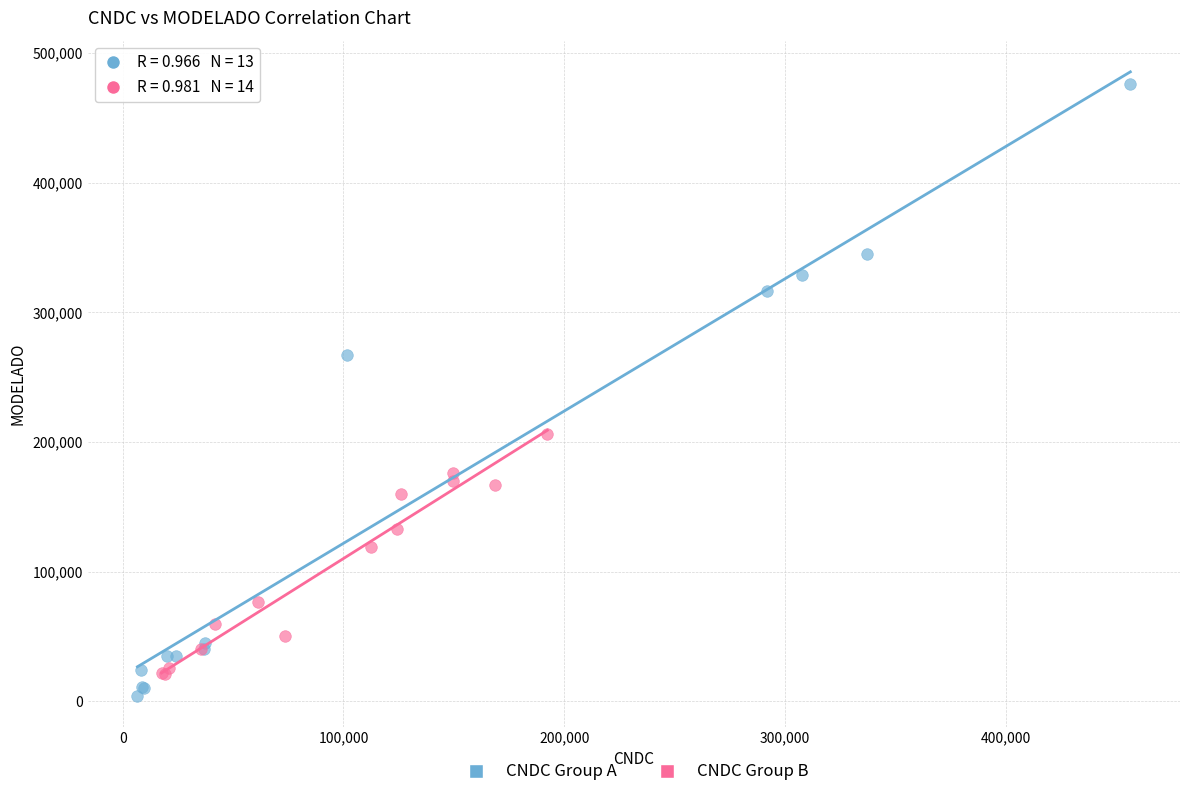

Which series has the largest Y range (max minus min)?

CNDC Group A